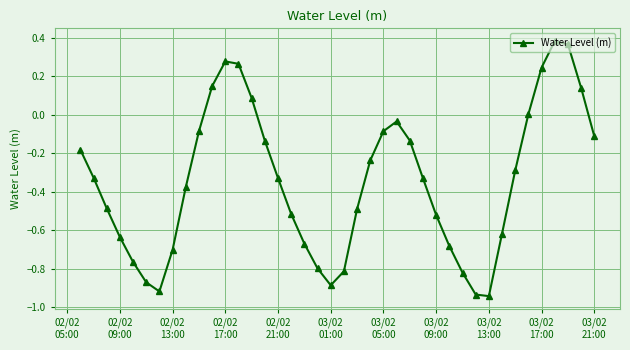

How many categories are shown in the chart?

40